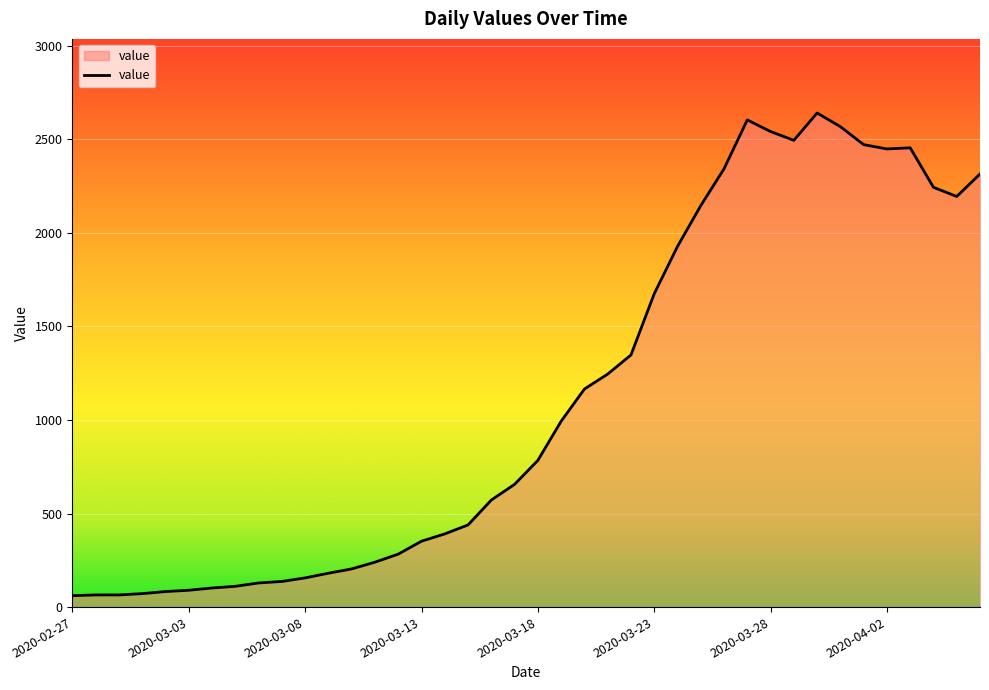

What is the minimum value shown in the chart?

61